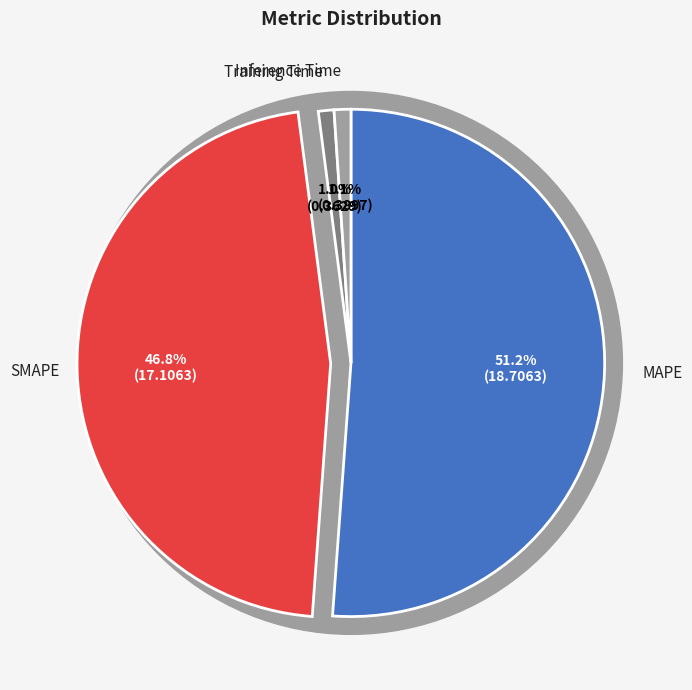

Between MAPE and Training Time, which is larger?

MAPE